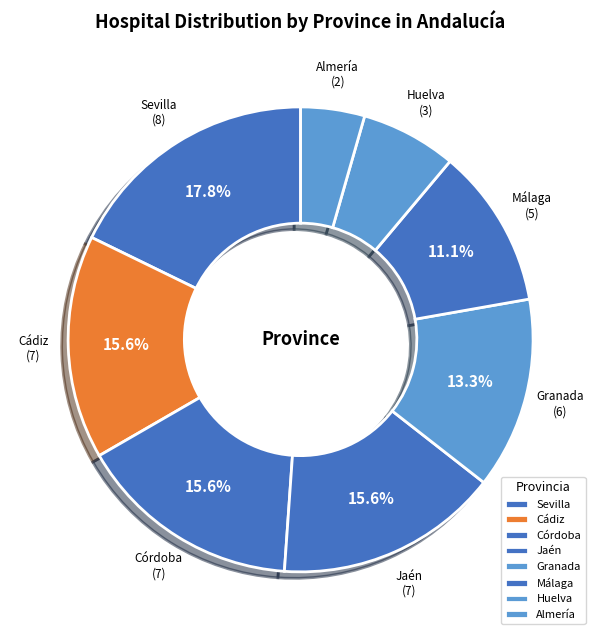

Which category has the biggest portion of the pie?

Sevilla